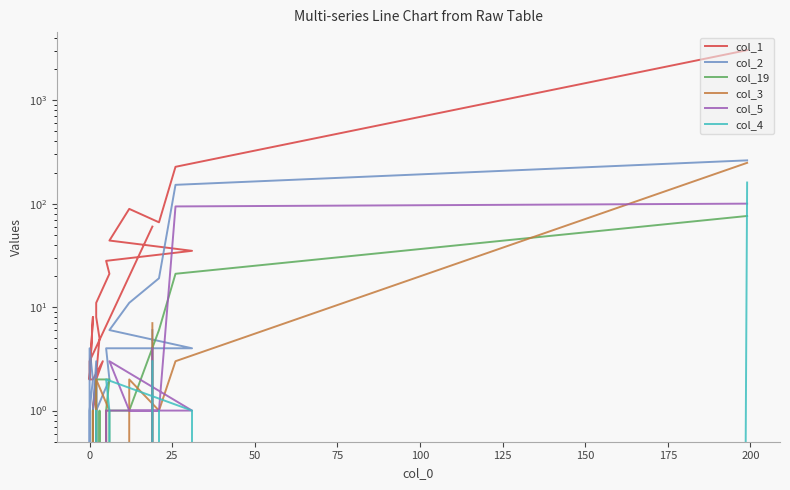

At 19, list the series in order from largest to smallest.

col_1, col_3, col_2, col_19, col_5, col_4